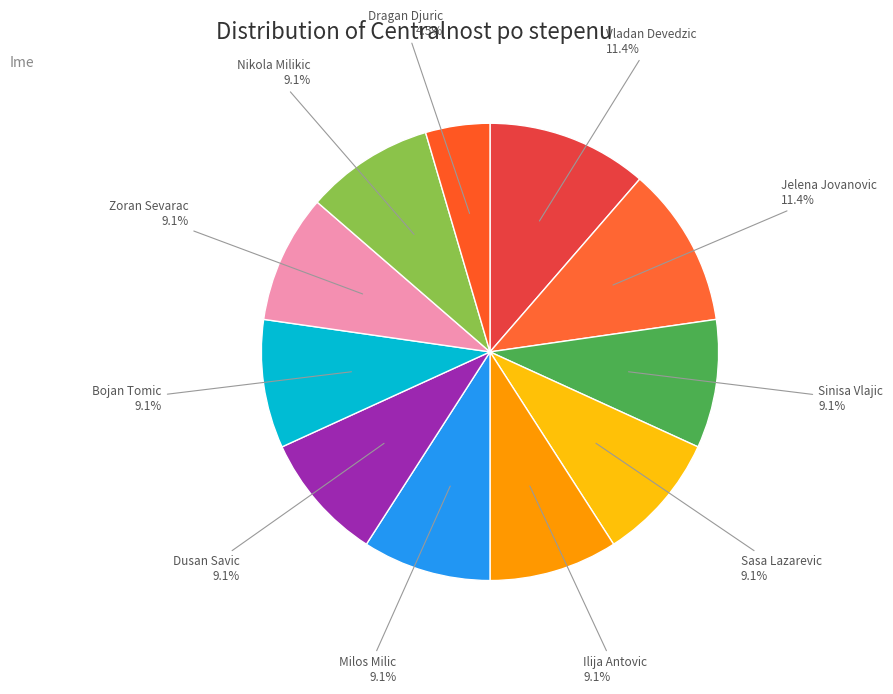

To the nearest percent, what percentage of the pie is Ilija Antovic?

9%